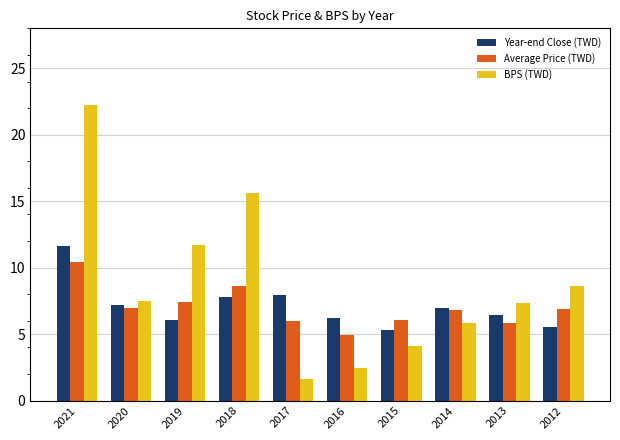

How many series are shown in this chart?

3